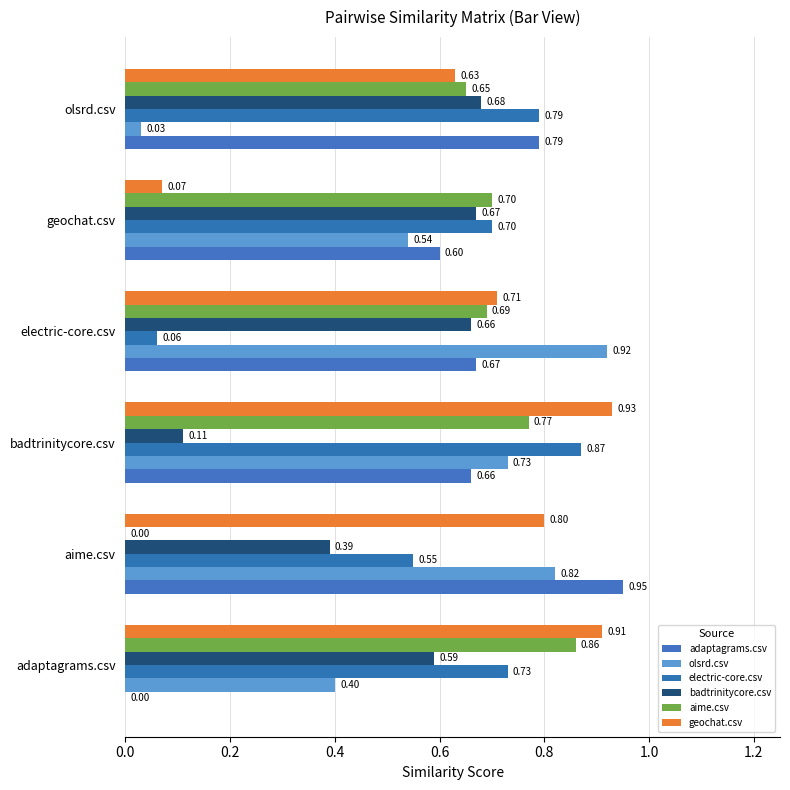

How many categories are shown in the chart?

6